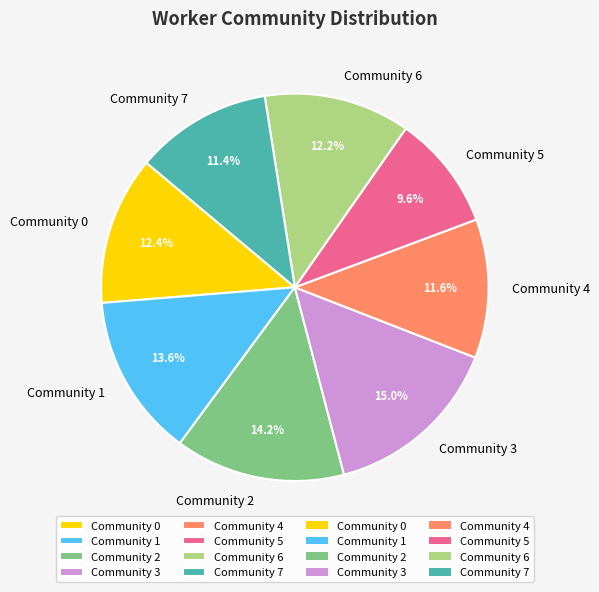

Between Community 5 and Community 0, which is larger?

Community 0